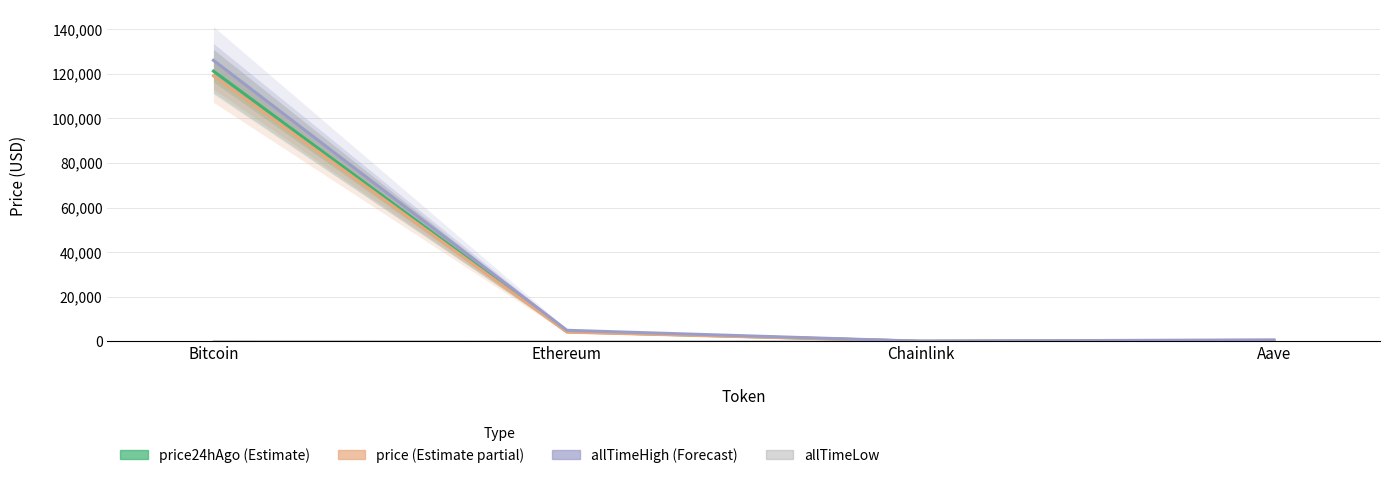

At how many categories does at least one series exceed 61290?

1